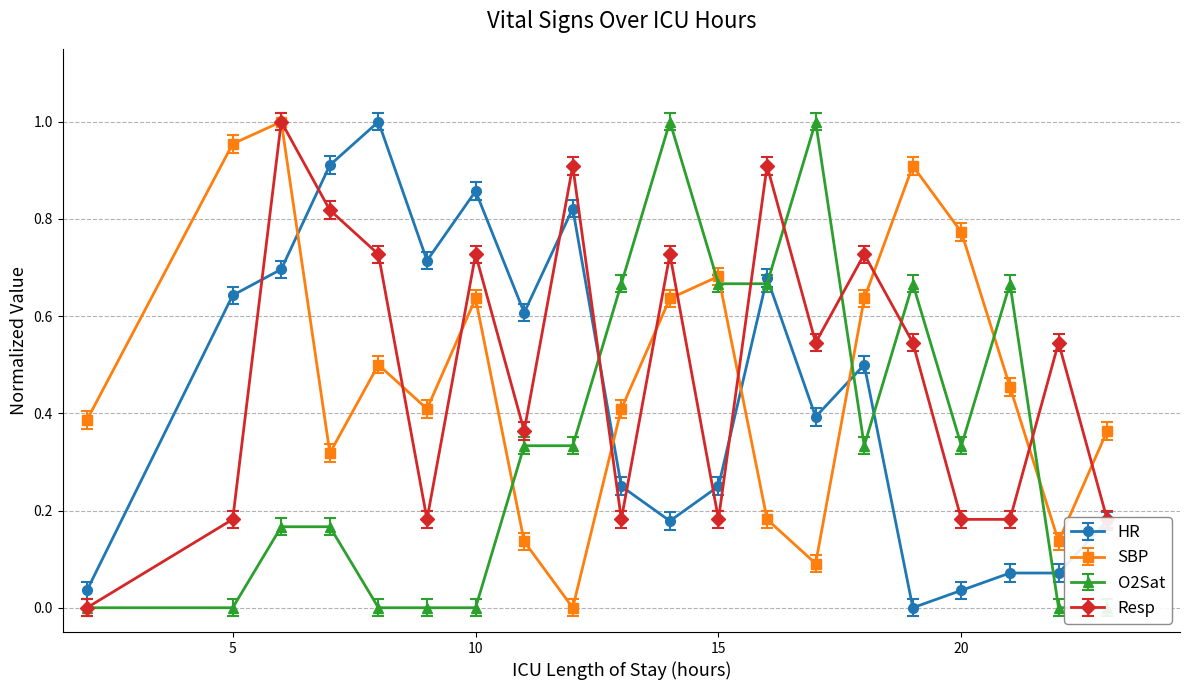

Reading left to right, transcribe all the data shown in this chart.

HR: 0.0	0.6	0.7	0.9	1.0	0.7	0.9	0.6	0.8	0.2	0.2	0.2	0.7	0.4	0.5	0.0	0.0	0.1	0.1	0.2
SBP: 0.4	0.9	1.0	0.3	0.5	0.4	0.6	0.1	-0.0	0.4	0.6	0.7	0.2	0.1	0.6	0.9	0.8	0.4	0.1	0.3
O2Sat: 0.0	0.0	0.2	0.2	0.0	0.0	0.0	0.3	0.3	0.7	1.0	0.7	0.7	1.0	0.3	0.7	0.3	0.7	0.0	0.0
Resp: 0.0	0.2	1.0	0.8	0.7	0.2	0.7	0.4	0.9	0.2	0.7	0.2	0.9	0.5	0.7	0.5	0.2	0.2	0.5	0.2